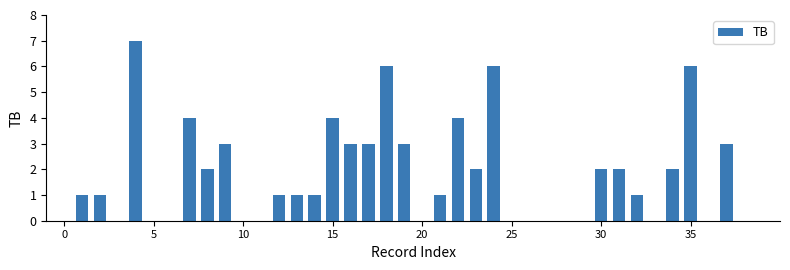

What is the greatest value displayed?

7